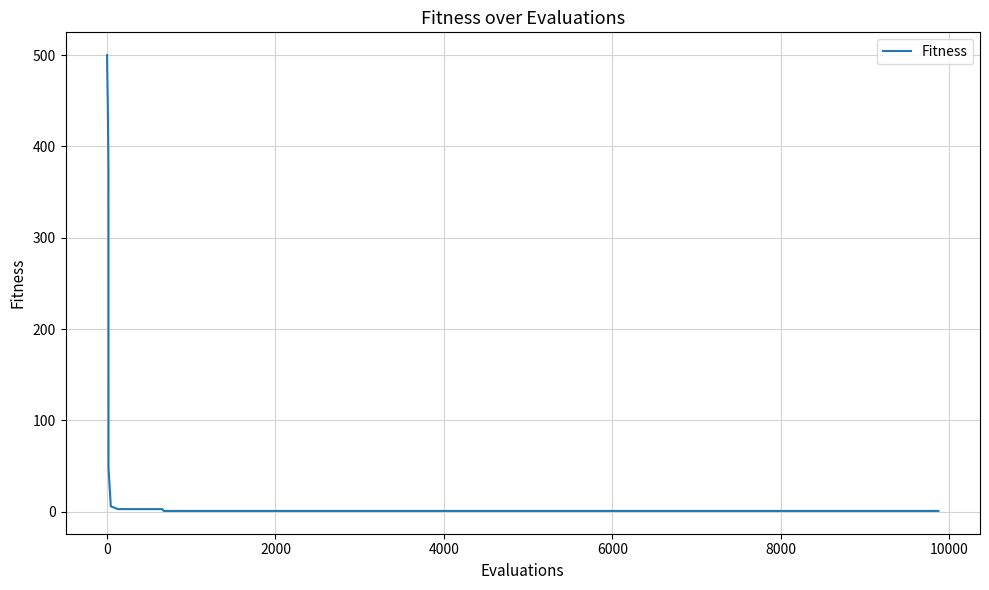

What is the difference between the maximum and minimum values?

499.0